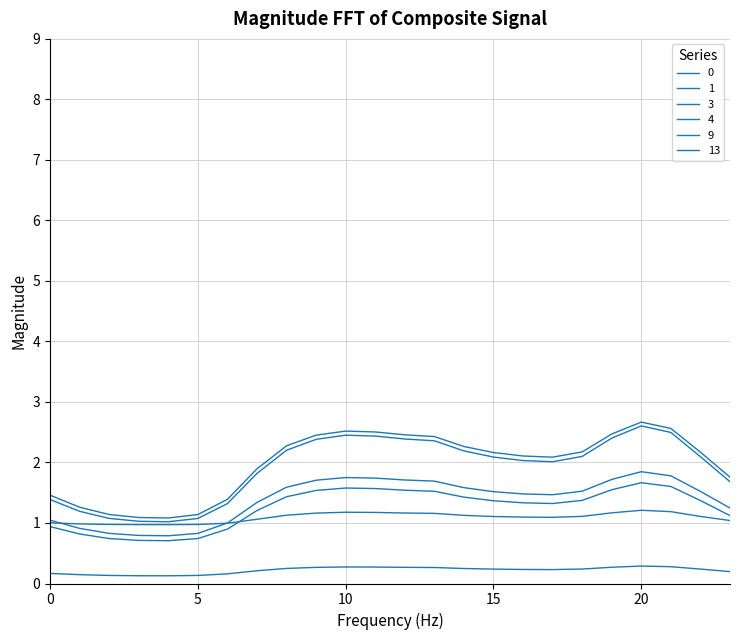

Reading left to right, extract all data points from this chart.

0: 0=0.9	1=0.8	2=0.7	3=0.7	4=0.7	5=0.7	6=0.9	7=1.2	8=1.4	9=1.5	10=1.6	11=1.6	12=1.5	13=1.5	14=1.4	15=1.4	16=1.3	17=1.3	18=1.4	19=1.5	20=1.7	21=1.6	22=1.4	23=1.1
1: 0=0.2	1=0.1	2=0.1	3=0.1	4=0.1	5=0.1	6=0.2	7=0.2	8=0.2	9=0.3	10=0.3	11=0.3	12=0.3	13=0.3	14=0.2	15=0.2	16=0.2	17=0.2	18=0.2	19=0.3	20=0.3	21=0.3	22=0.2	23=0.2
3: 0=1.4	1=1.2	2=1.1	3=1.0	4=1.0	5=1.1	6=1.3	7=1.8	8=2.2	9=2.4	10=2.5	11=2.4	12=2.4	13=2.4	14=2.2	15=2.1	16=2.0	17=2.0	18=2.1	19=2.4	20=2.6	21=2.5	22=2.1	23=1.7
4: 0=1.5	1=1.3	2=1.1	3=1.1	4=1.1	5=1.1	6=1.4	7=1.9	8=2.3	9=2.5	10=2.5	11=2.5	12=2.5	13=2.4	14=2.3	15=2.2	16=2.1	17=2.1	18=2.2	19=2.5	20=2.7	21=2.6	22=2.2	23=1.8
9: 0=1.0	1=0.9	2=0.8	3=0.8	4=0.8	5=0.8	6=1.0	7=1.3	8=1.6	9=1.7	10=1.8	11=1.7	12=1.7	13=1.7	14=1.6	15=1.5	16=1.5	17=1.5	18=1.5	19=1.7	20=1.8	21=1.8	22=1.5	23=1.2
13: 0=1.0	1=1.0	2=1.0	3=1.0	4=1.0	5=1.0	6=1.0	7=1.1	8=1.1	9=1.2	10=1.2	11=1.2	12=1.2	13=1.2	14=1.1	15=1.1	16=1.1	17=1.1	18=1.1	19=1.2	20=1.2	21=1.2	22=1.1	23=1.0